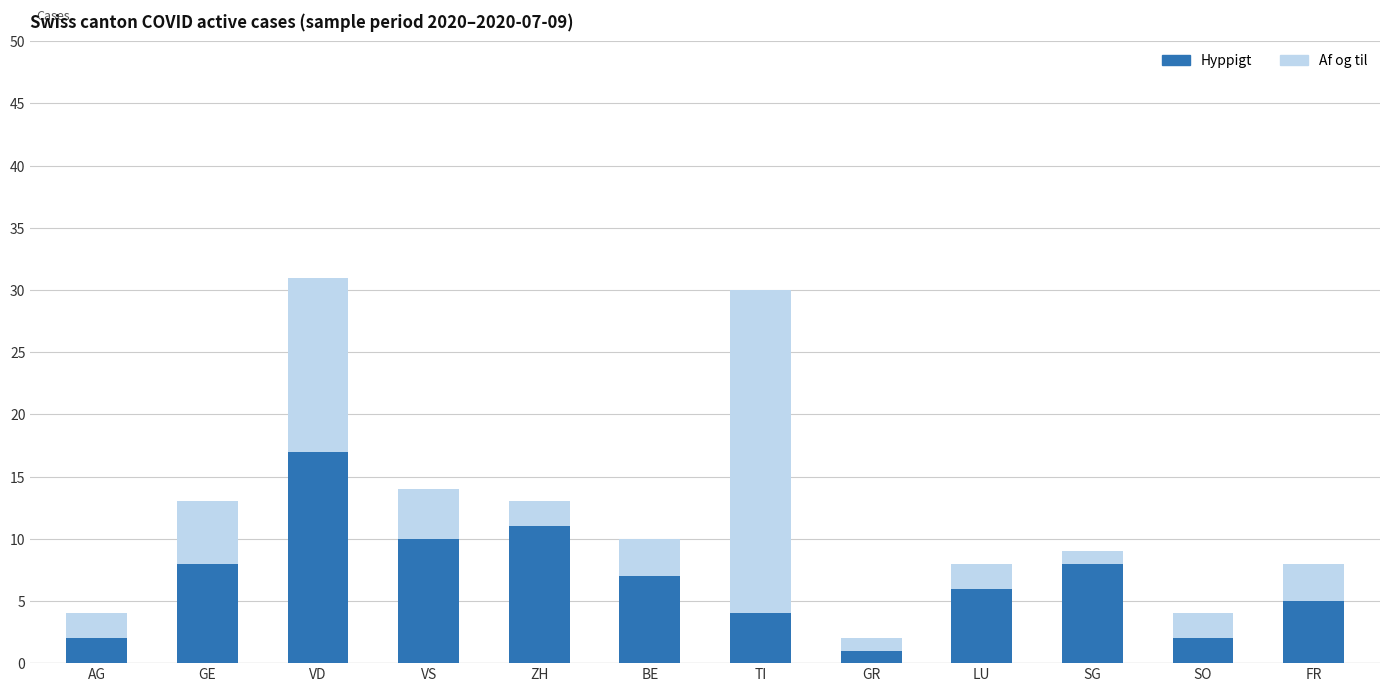

What is the average value of the Hyppigt series?

7